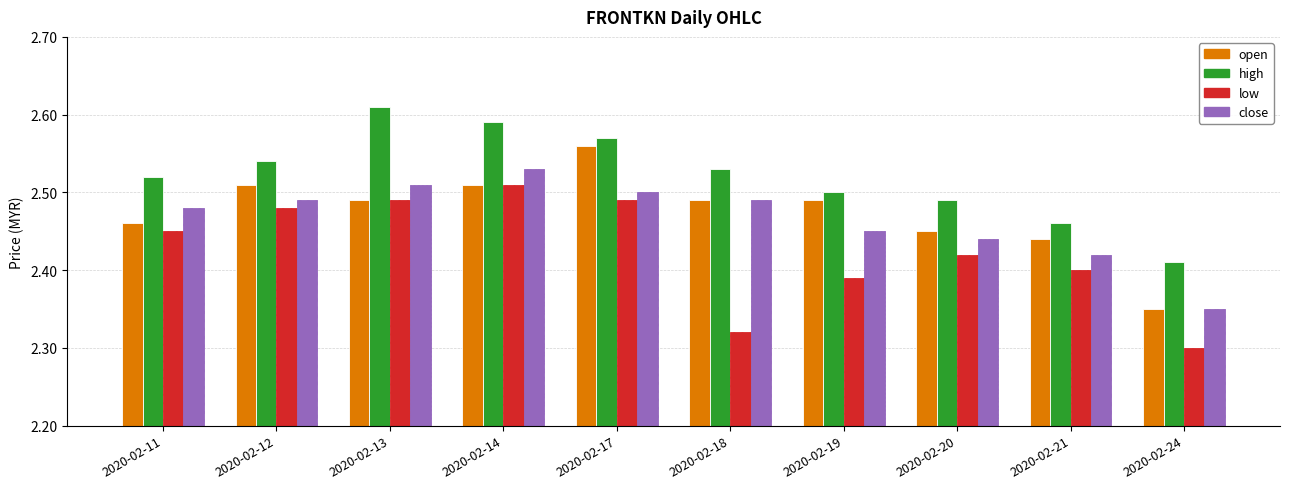

True or false: low has a value of 2.4 at 2020-02-19.

True